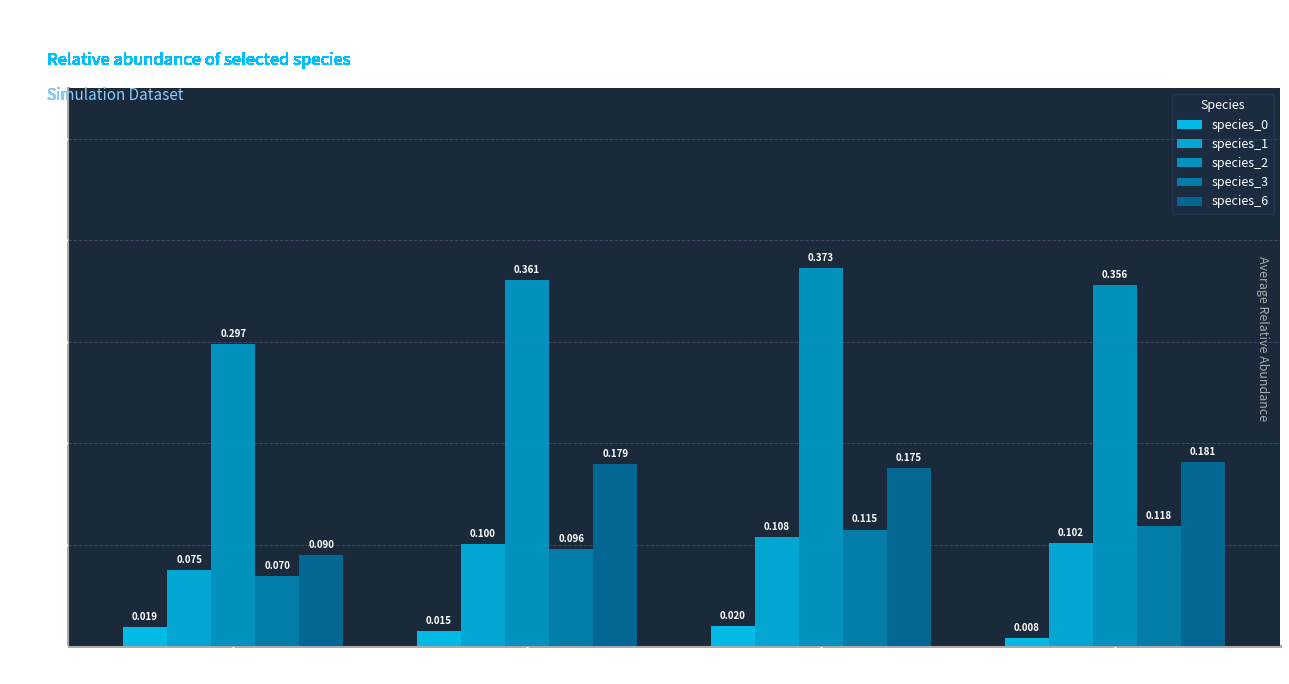

Which category has the highest value across all series?

2091765